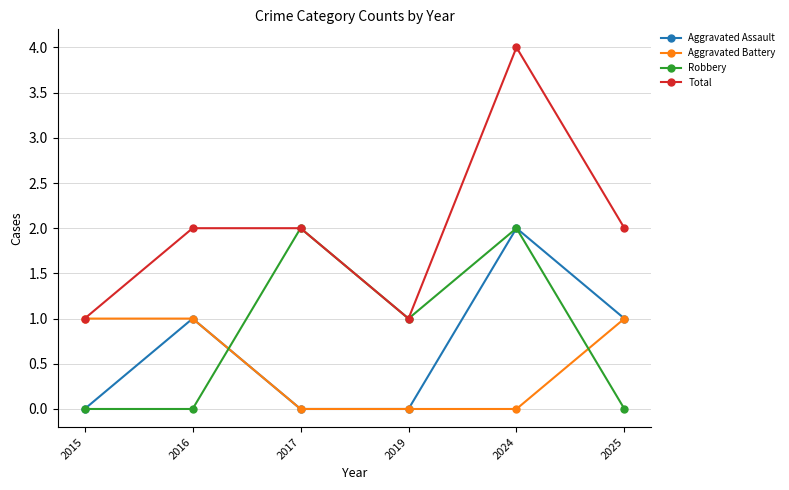

What is the sum of the Aggravated Battery values at 2025 and 2019?

1